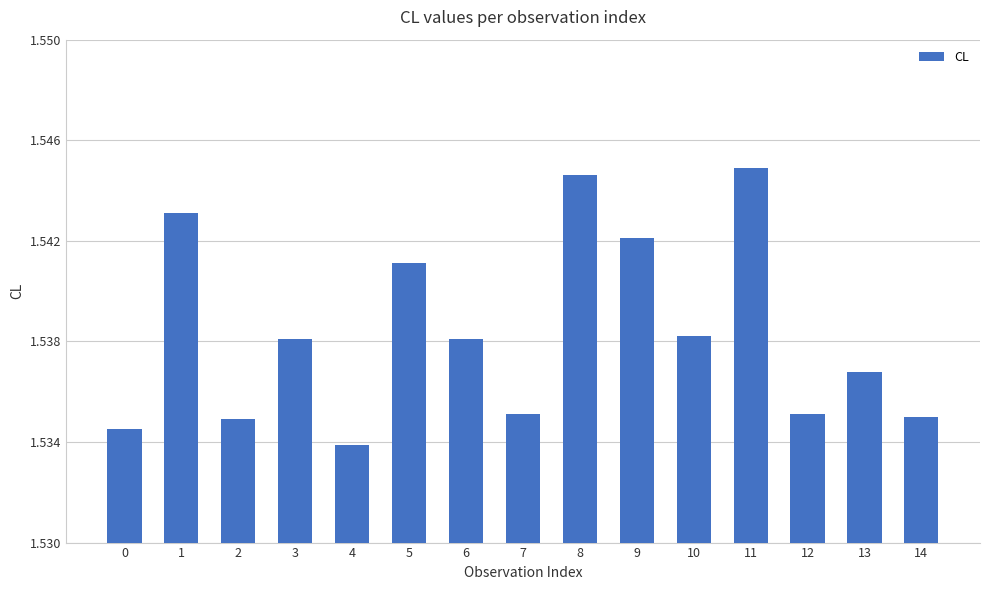

The value at 3 is 0.8. True or false?

False